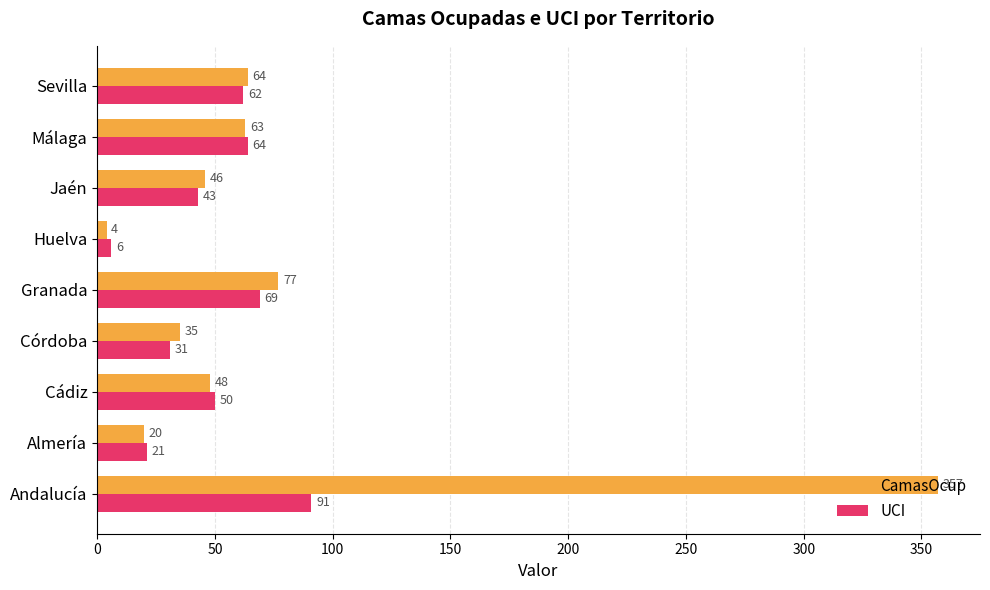

True or false: CamasOcup has a value of 46 at Jaén.

True